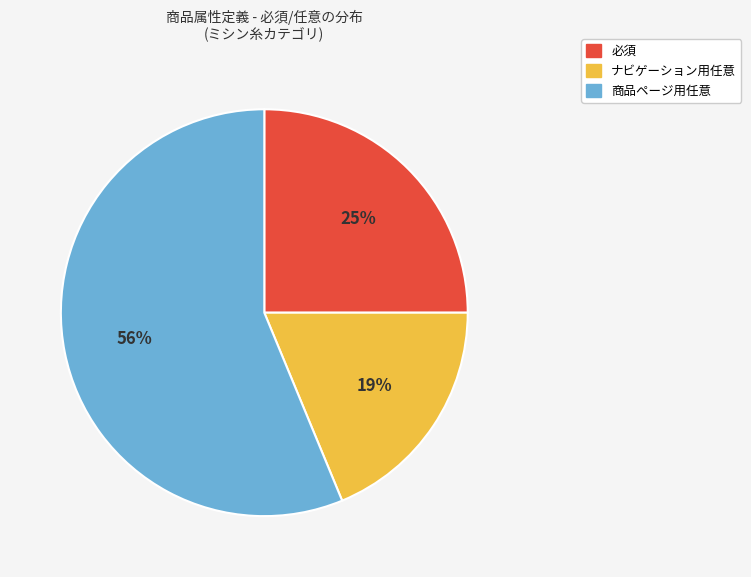

Do 必須 and 商品ページ用任意 together represent more than half of the pie?

Yes